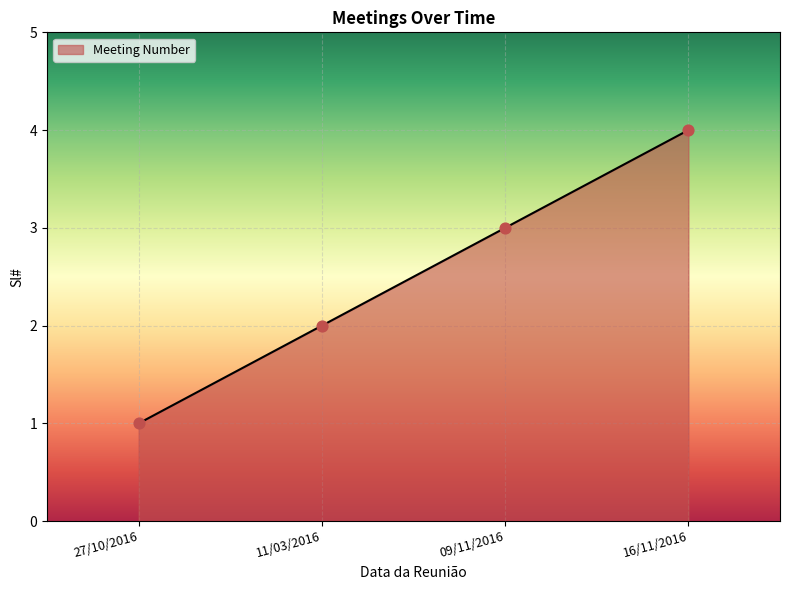

Between 16/11/2016 and 11/03/2016, which is larger?

16/11/2016